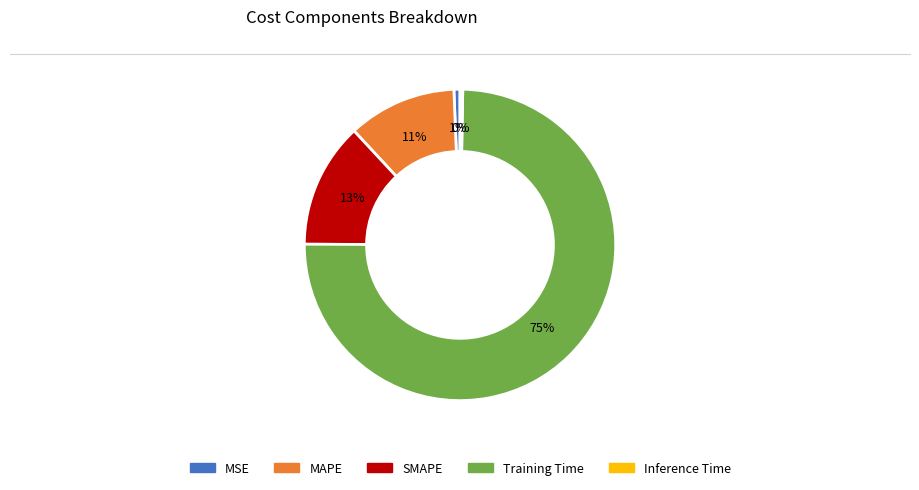

Which category has the biggest portion of the pie?

Training Time